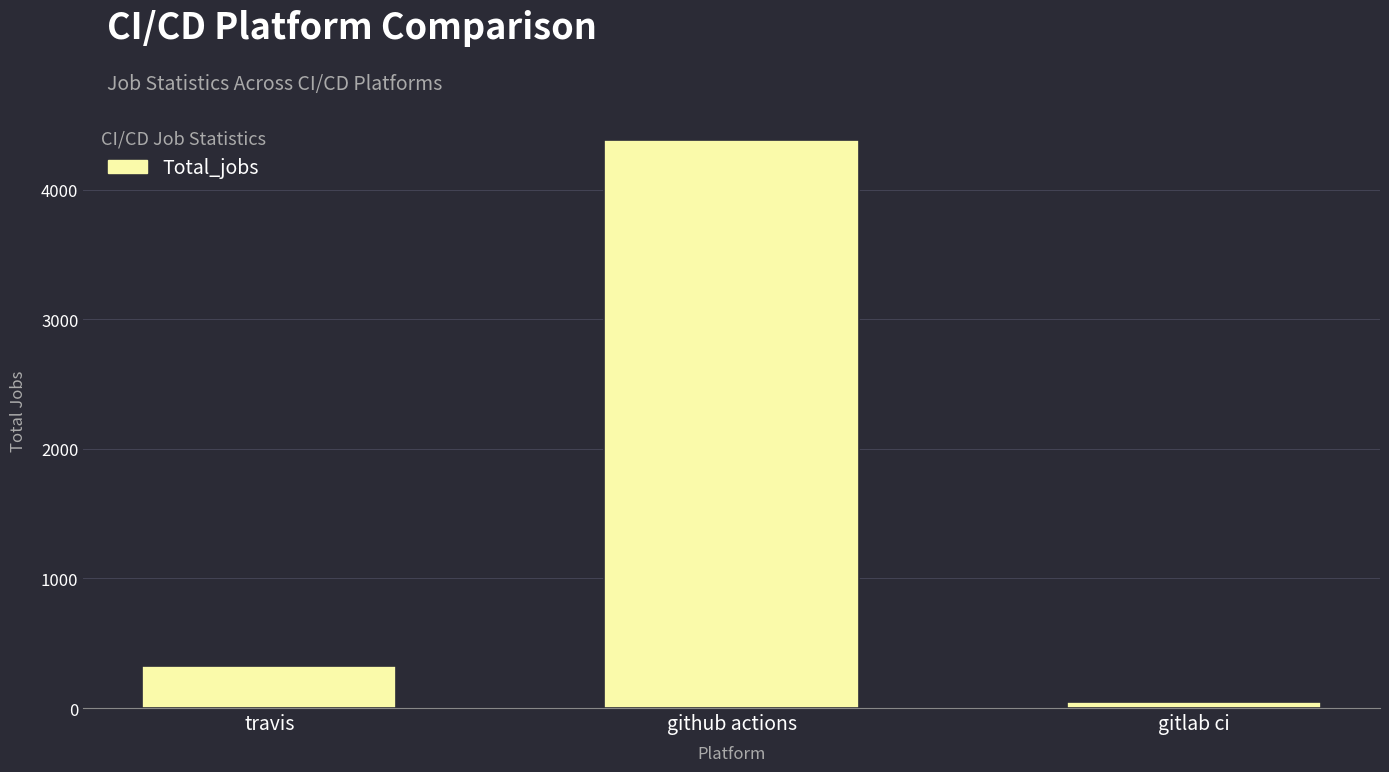

What is the label of the 3rd bar from the left?

gitlab ci